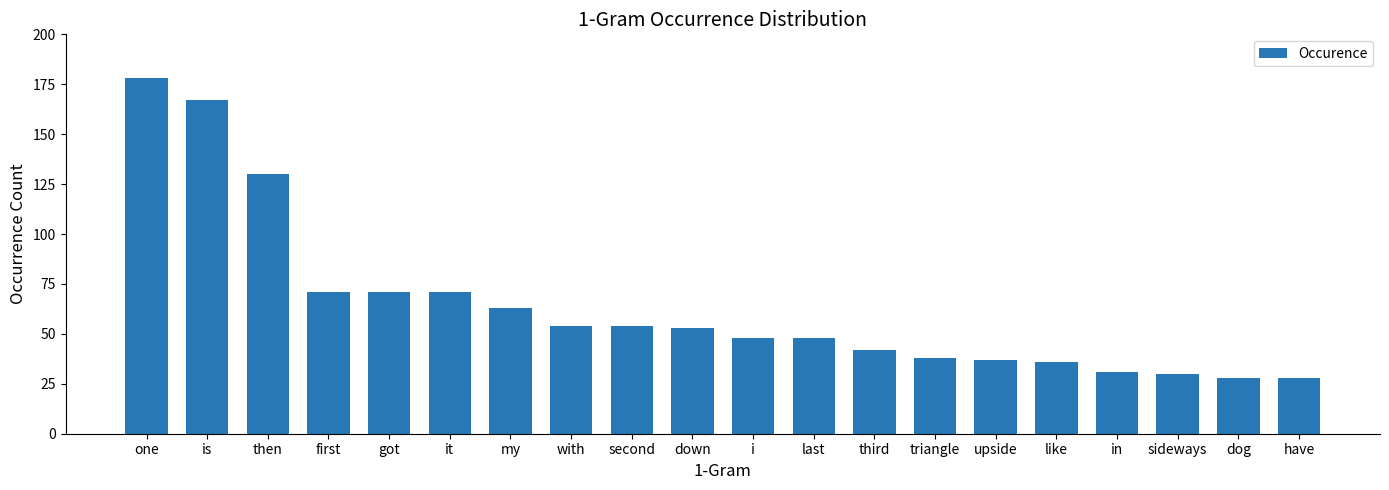

What is the value of the 19th bar from the left?

28